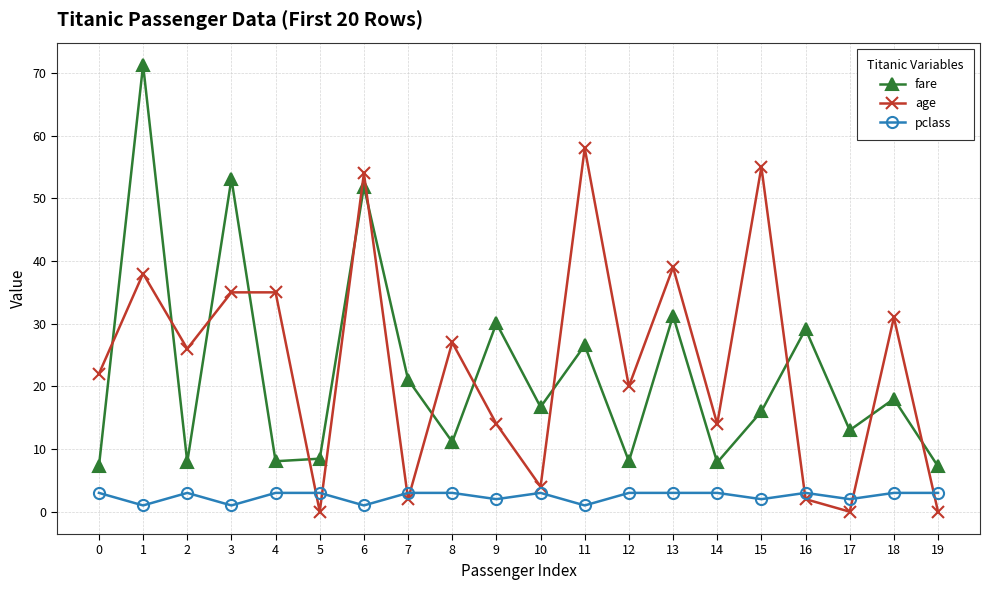

Is the value of fare at 15 greater than the value of age at 18?

No